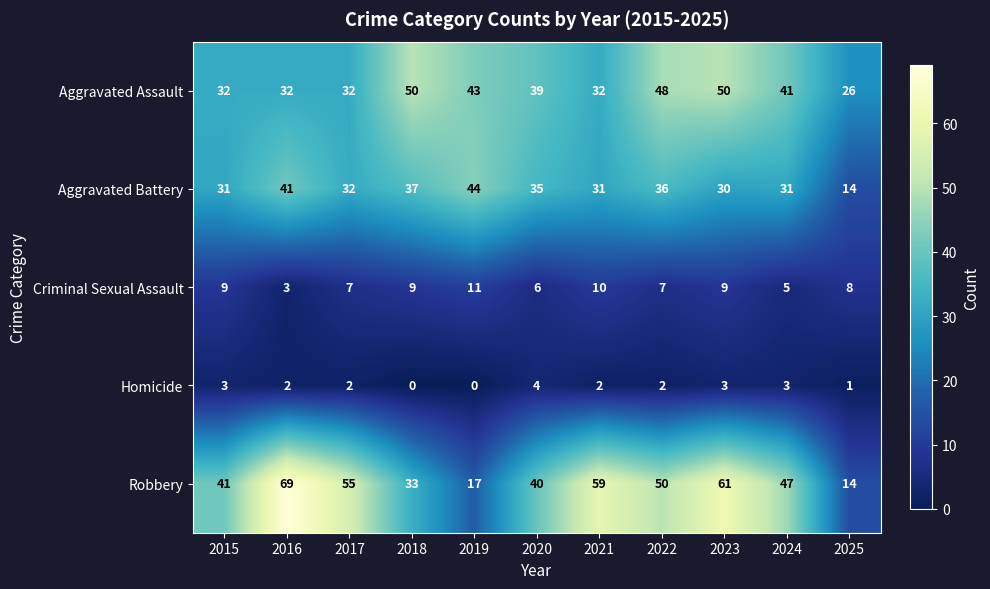

Where is Aggravated Assault nearest to the value 38?

2020